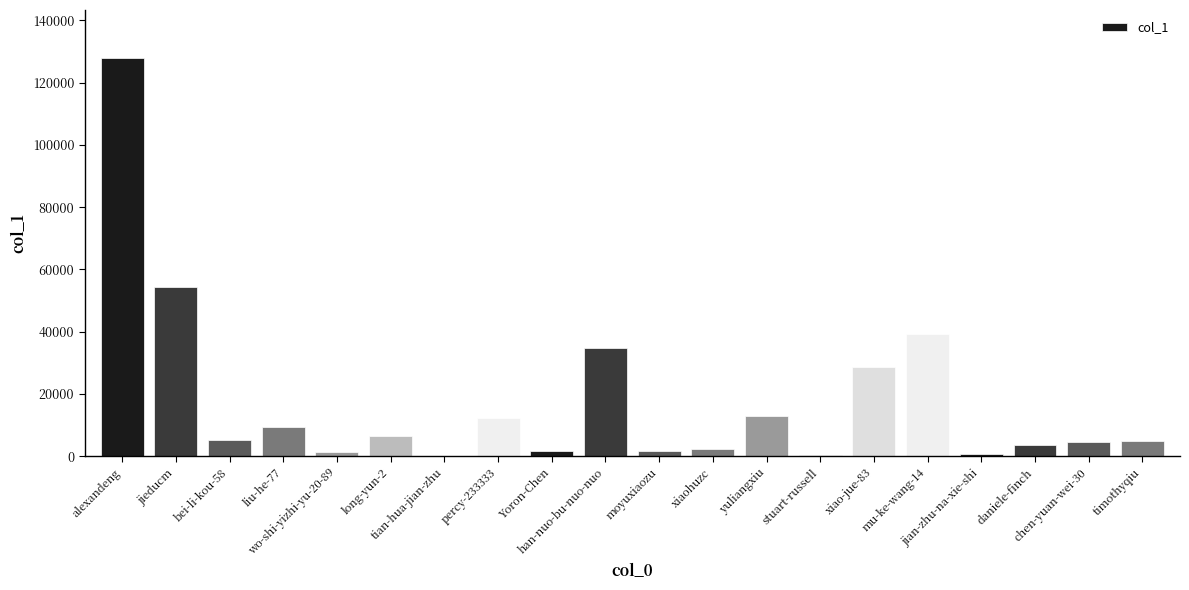

What is the greatest value displayed?

127990